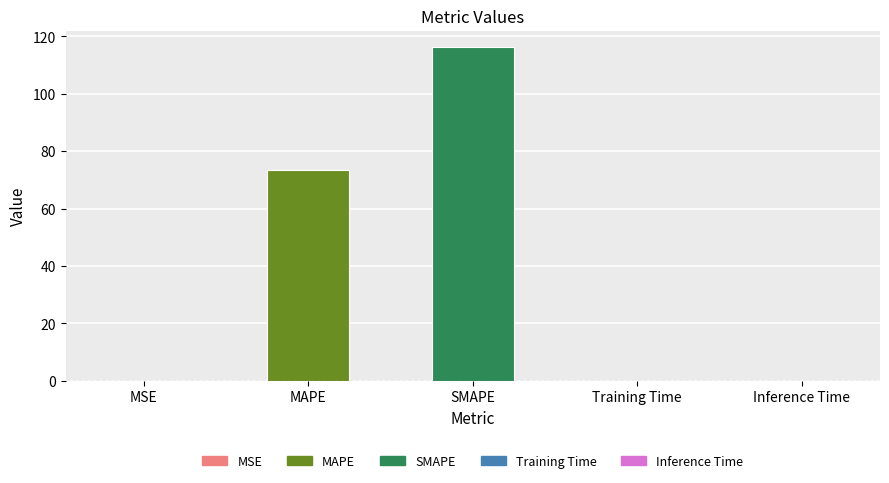

Which label corresponds to the largest value in the chart?

SMAPE